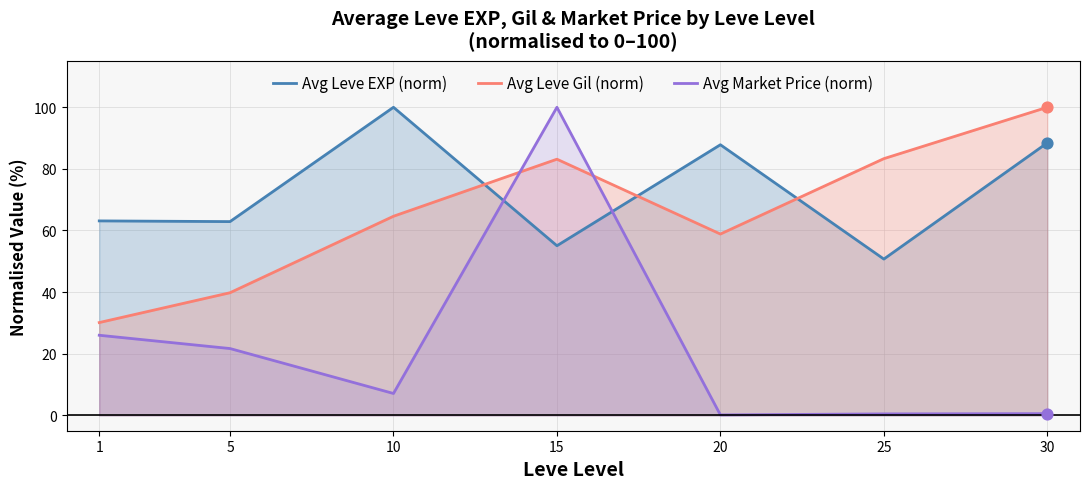

Which series has the largest Y range (max minus min)?

Avg Market Price (norm)